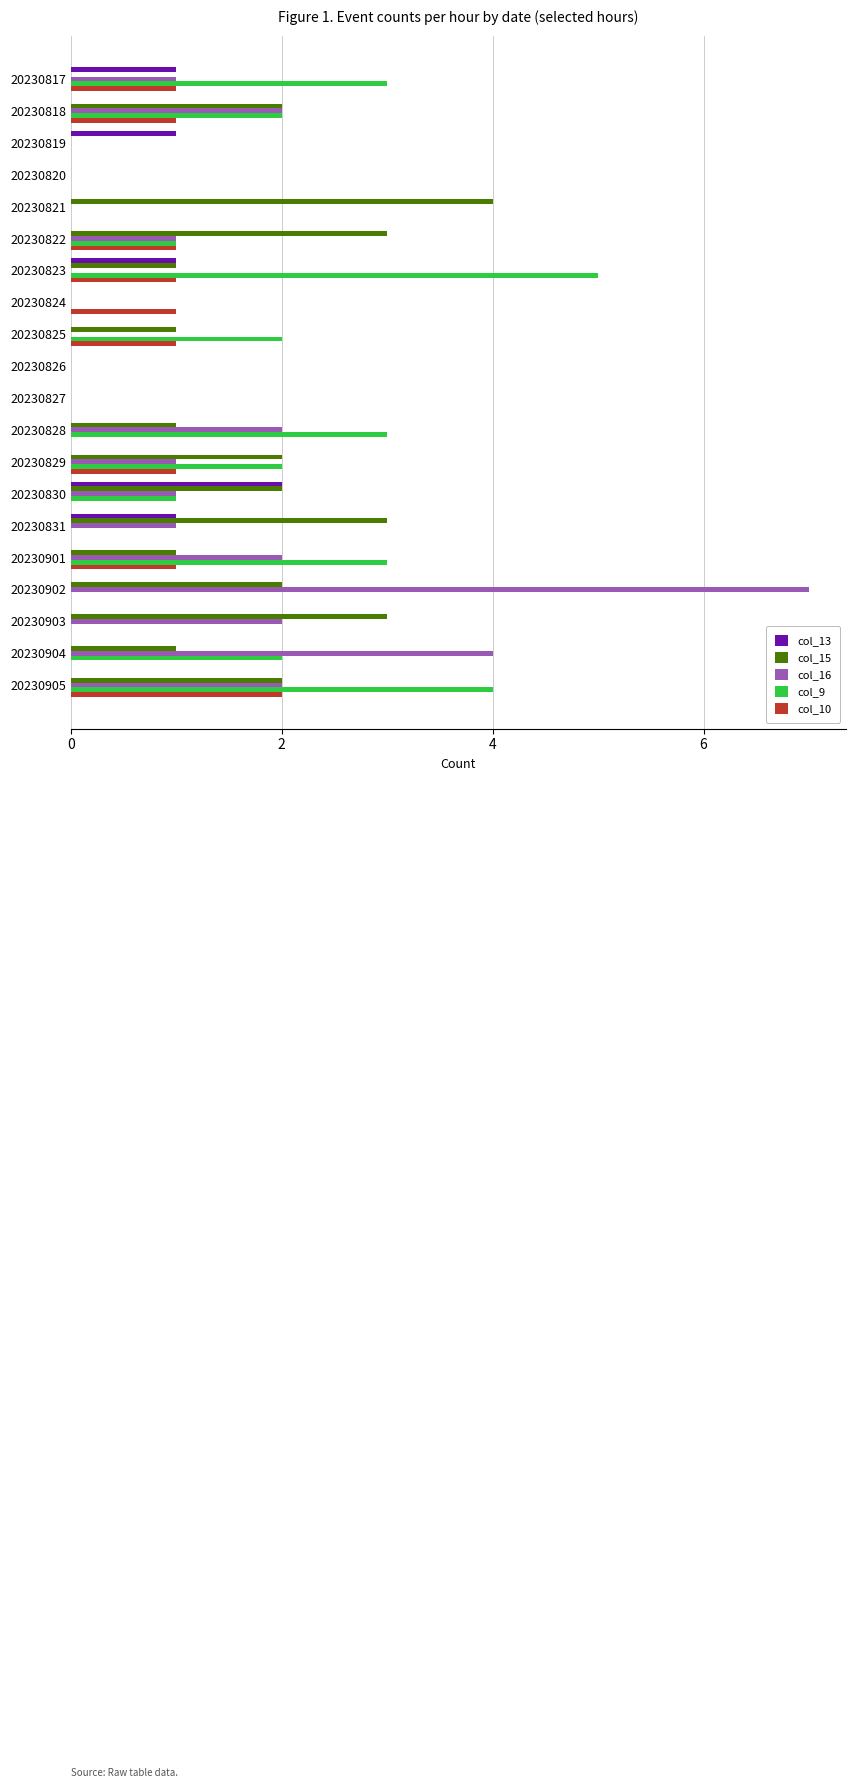

How many data points does each series have?

20